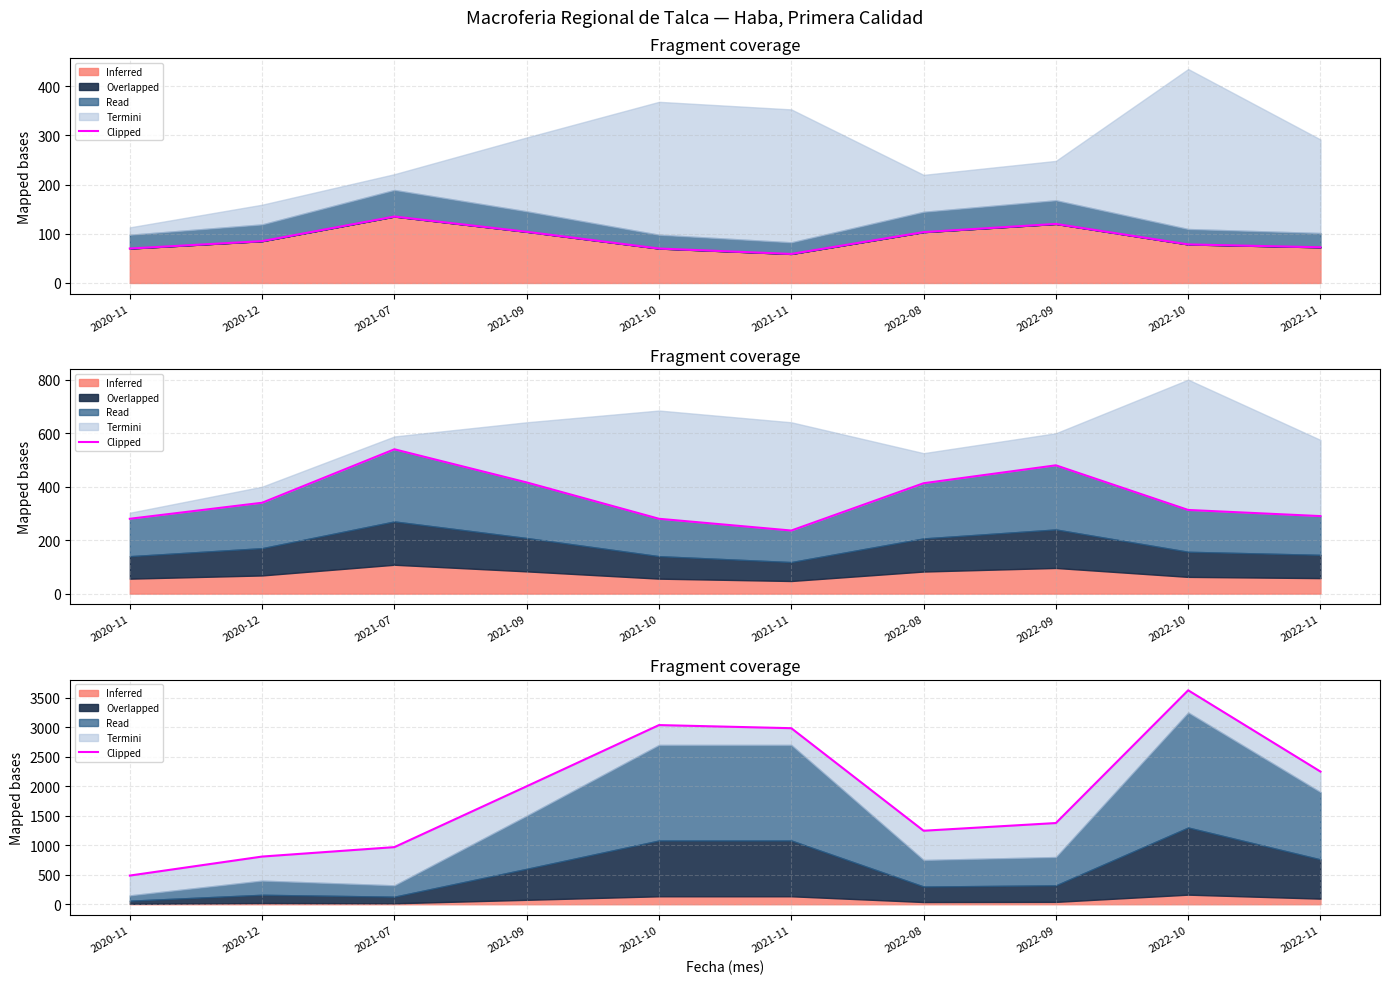

True or false: the data shows 3625.6 at 2022-10.

True